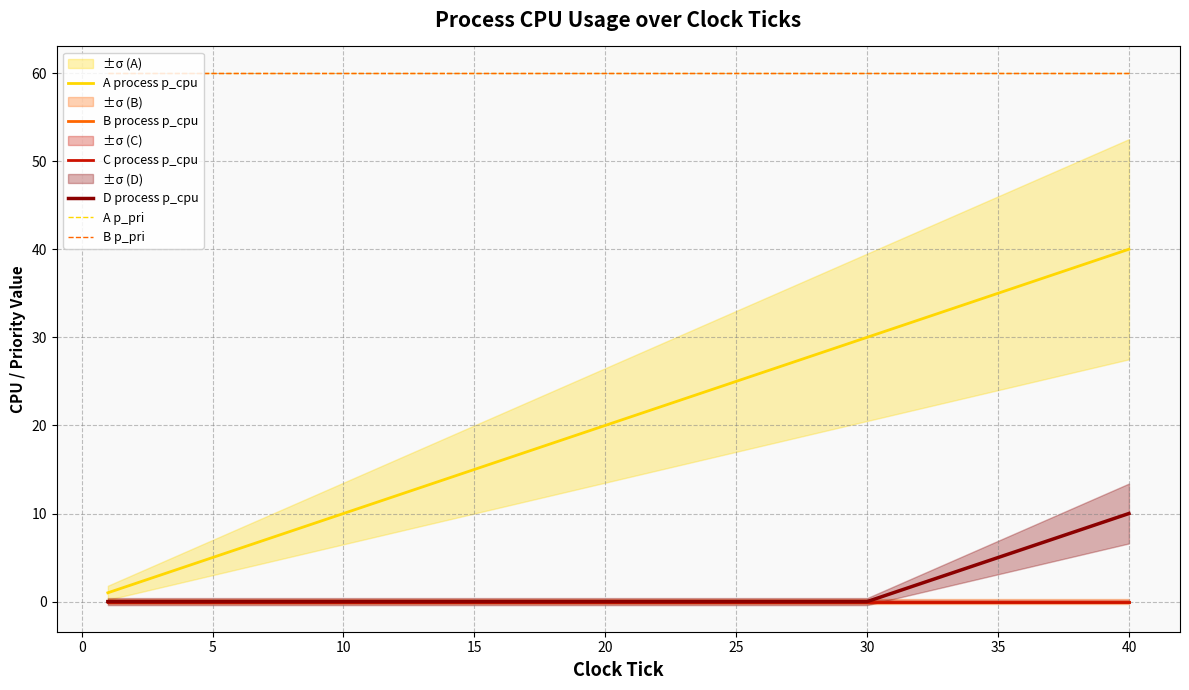

What are all the series names shown in the legend?

A process p_cpu, B process p_cpu, C process p_cpu, D process p_cpu, A p_pri, B p_pri